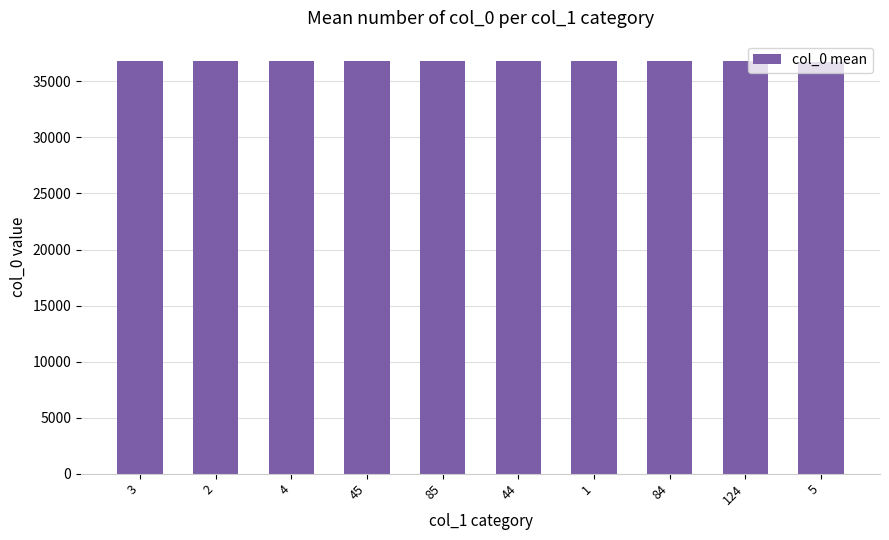

How many bars are there in total?

10